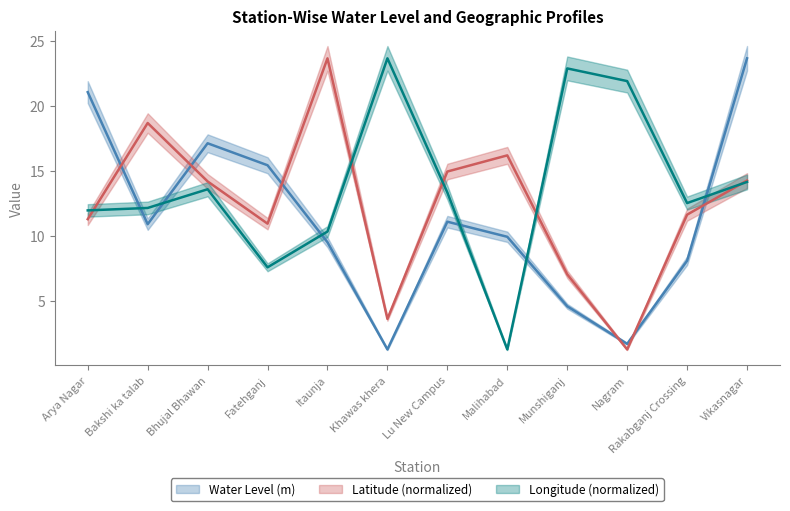

What is the difference between the maximum and second lowest values in the Latitude series?

20.0